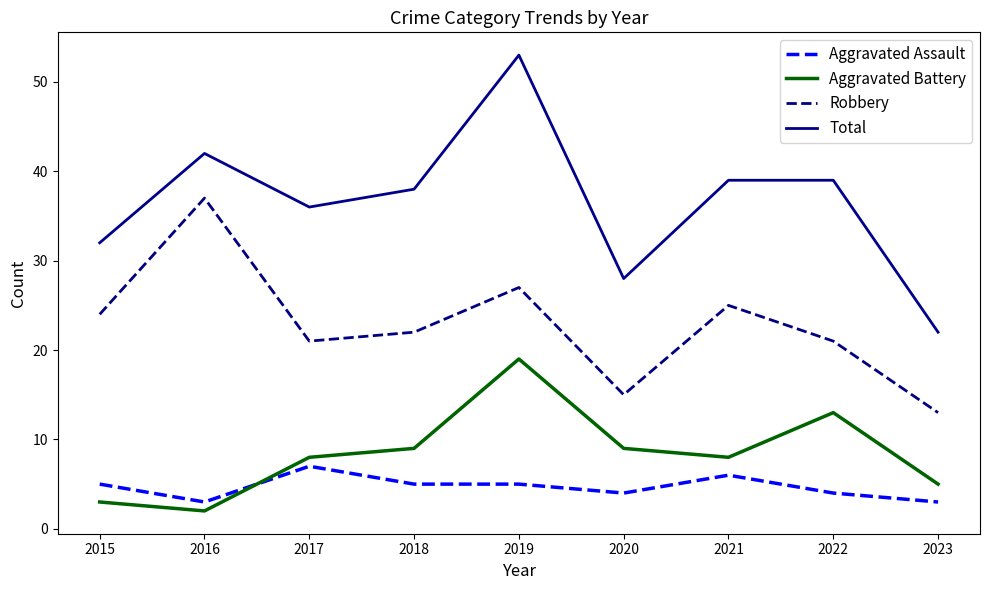

Reading left to right, what are all the values shown in this chart?

Aggravated Assault: 2015=5	2016=3	2017=7	2018=5	2019=5	2020=4	2021=6	2022=4	2023=3
Aggravated Battery: 2015=3	2016=2	2017=8	2018=9	2019=19	2020=9	2021=8	2022=13	2023=5
Robbery: 2015=24	2016=37	2017=21	2018=22	2019=27	2020=15	2021=25	2022=21	2023=13
Total: 2015=32	2016=42	2017=36	2018=38	2019=53	2020=28	2021=39	2022=39	2023=22